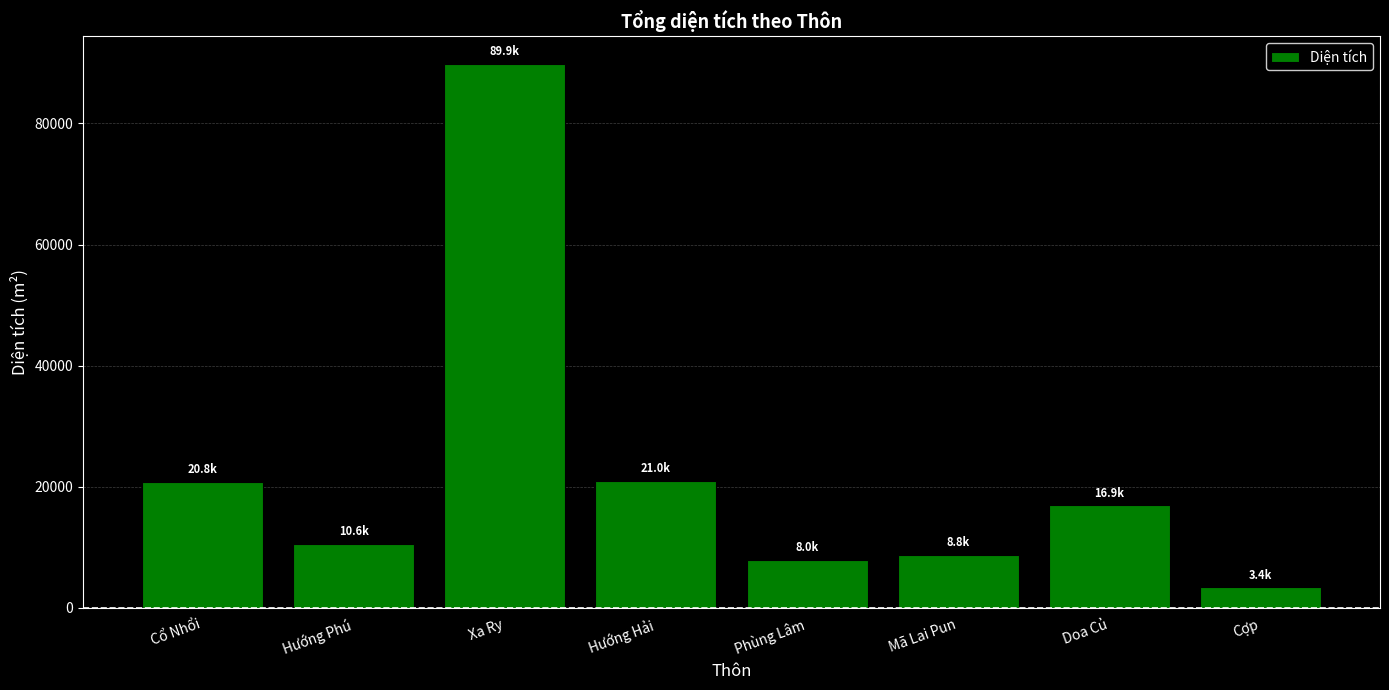

What is the value of the 1st bar from the left?

20818.2